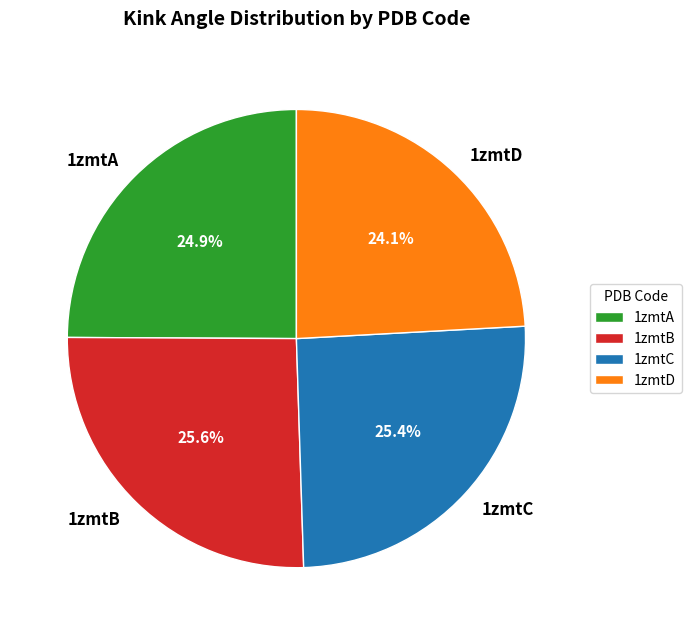

What percentage is the 1zmtB slice, to the nearest percent?

26%